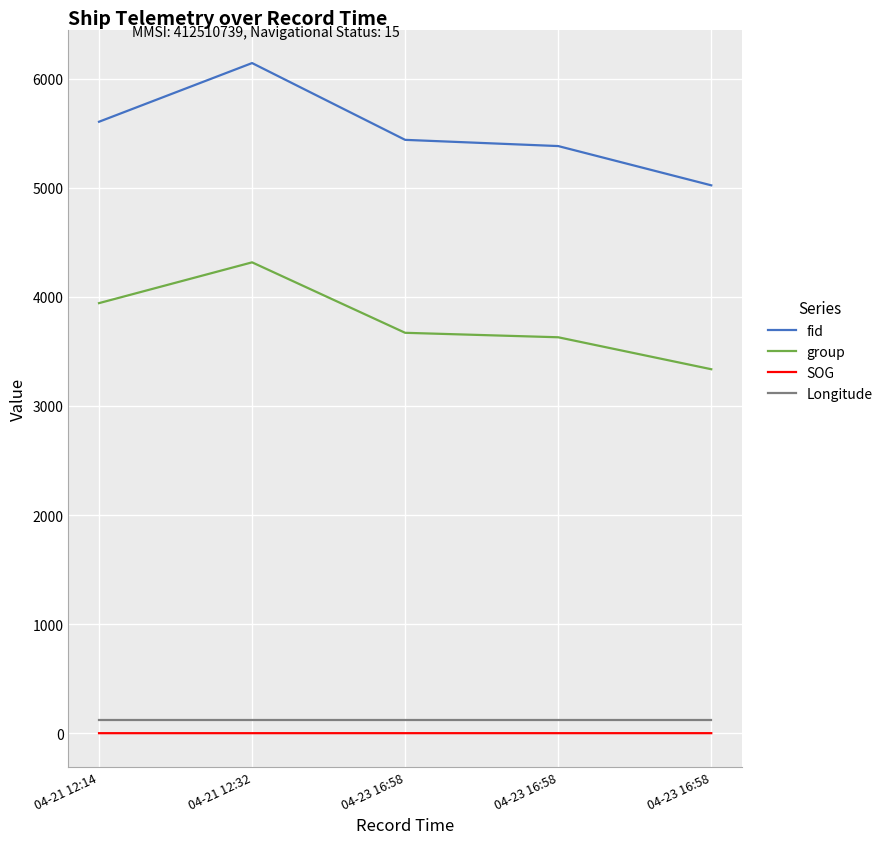

Rank the categories by fid value from lowest to highest.

04-23 16:58, 04-23 16:58, 04-23 16:58, 04-21 12:14, 04-21 12:32